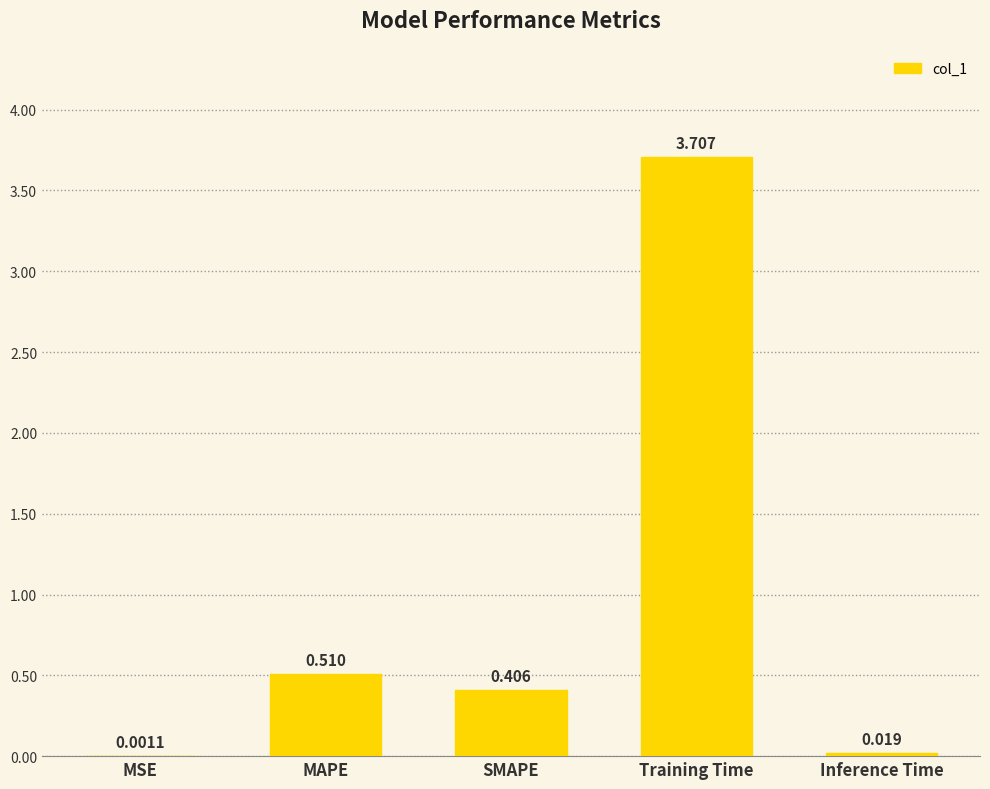

What is the maximum value shown in the chart?

3.7